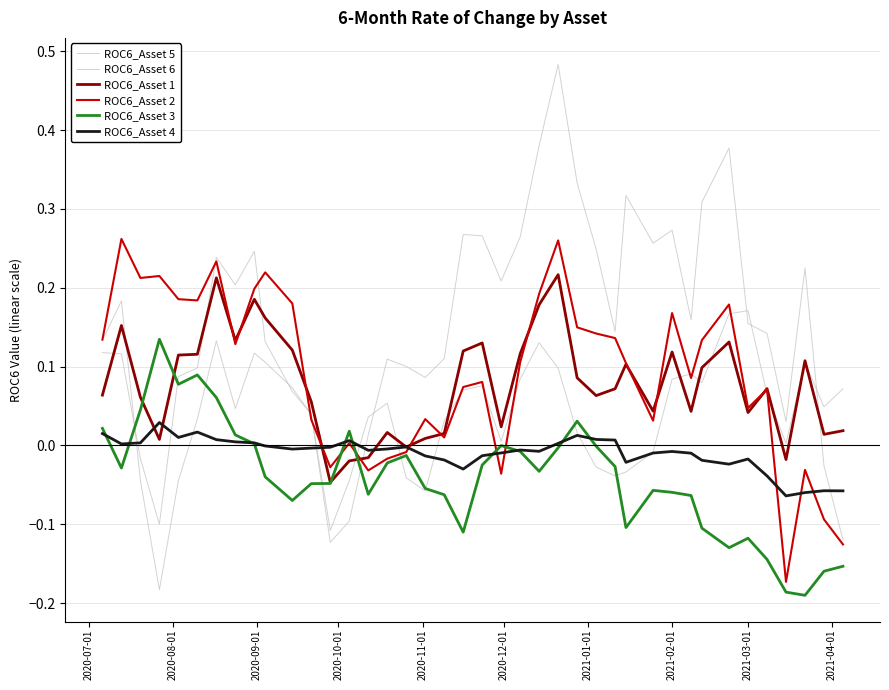

Does the chart have visible grid lines?

Yes